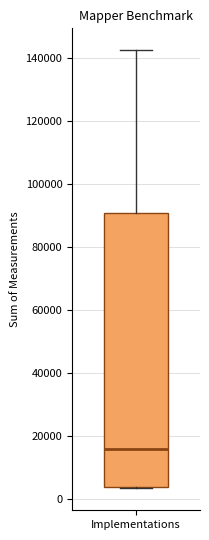

Transcribe this box plot: give where the median line is, the range the box spans, and where the two whiskers end, as read against the y-axis. The values are not printed on the chart, so give them approximately, as read against the axis.

median 16000, box 4000 to 90000, whiskers 4000 to 142000